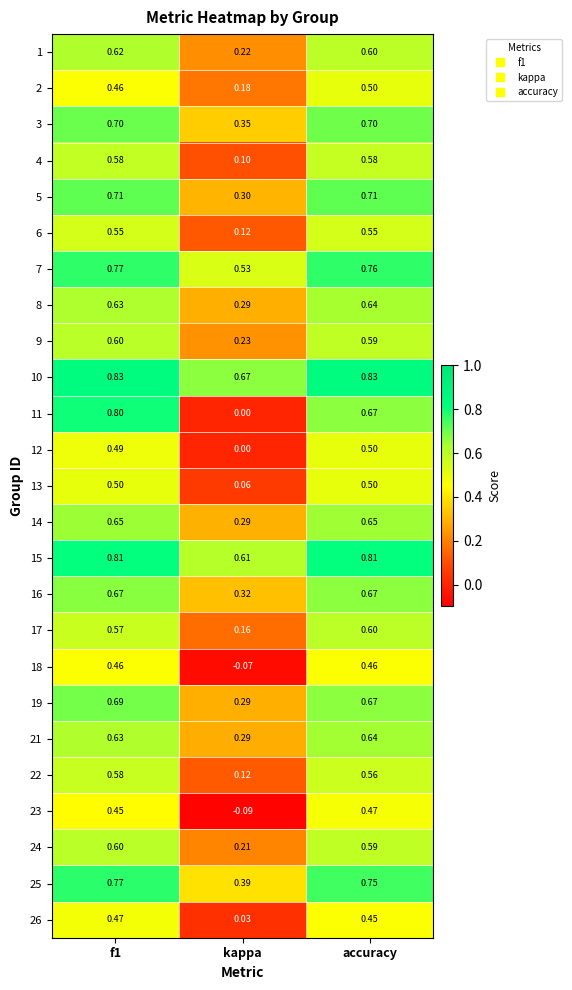

Is the value of 16 at accuracy greater than the value of 13 at f1?

Yes